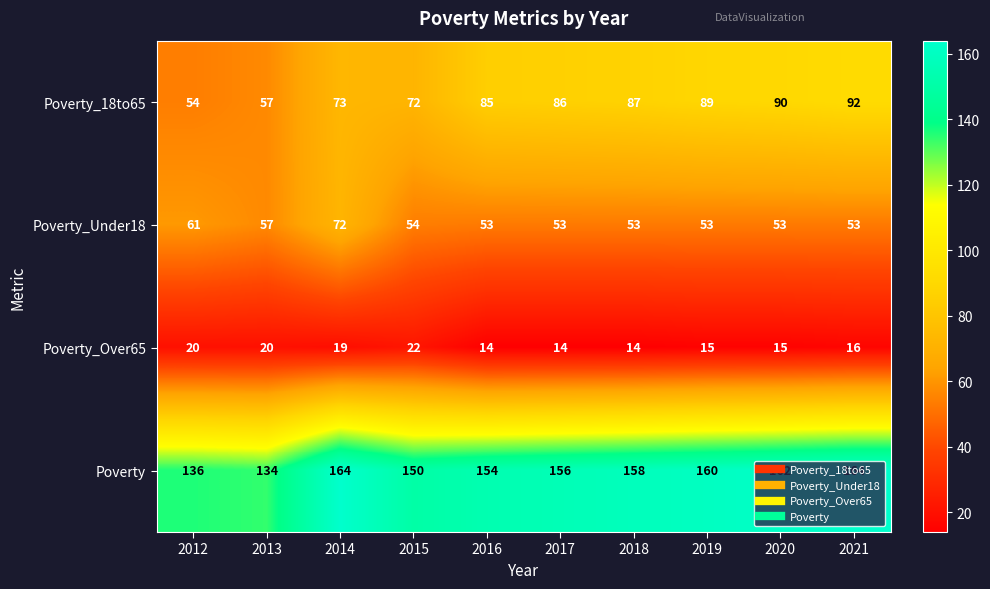

What is the sum of all Poverty_Under18 values?

562